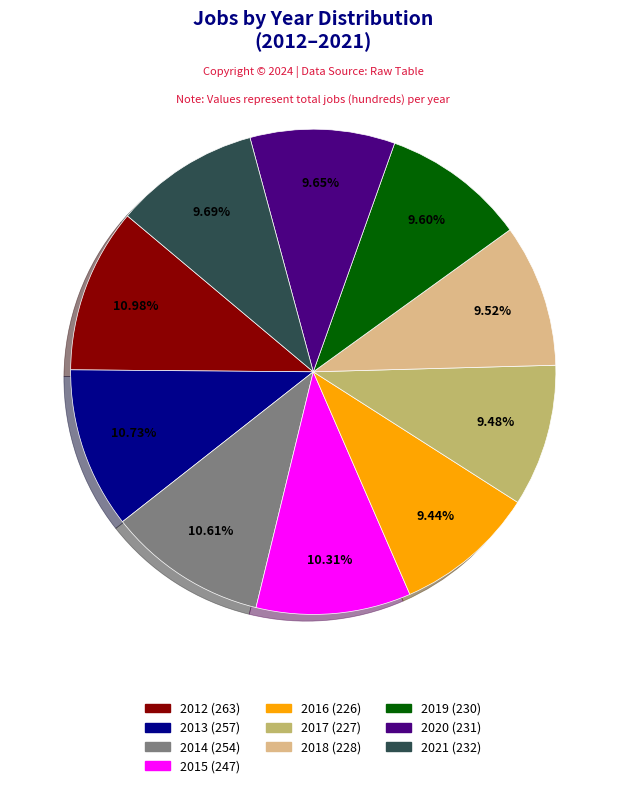

Does any single category account for the majority?

No